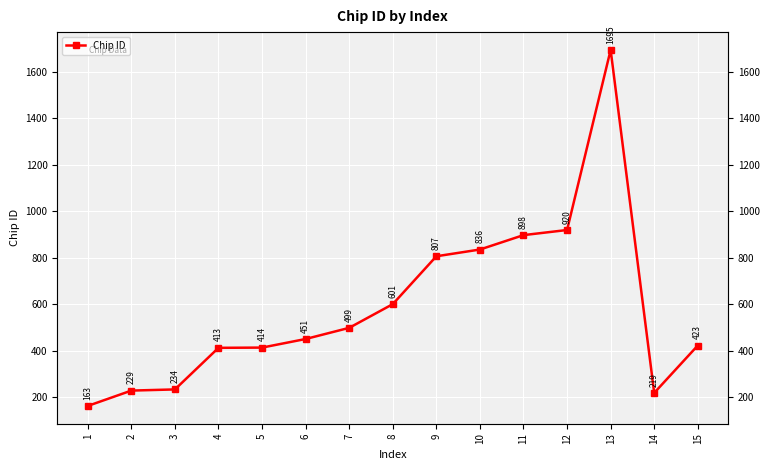

Does the chart display data point markers on the line(s)?

Yes